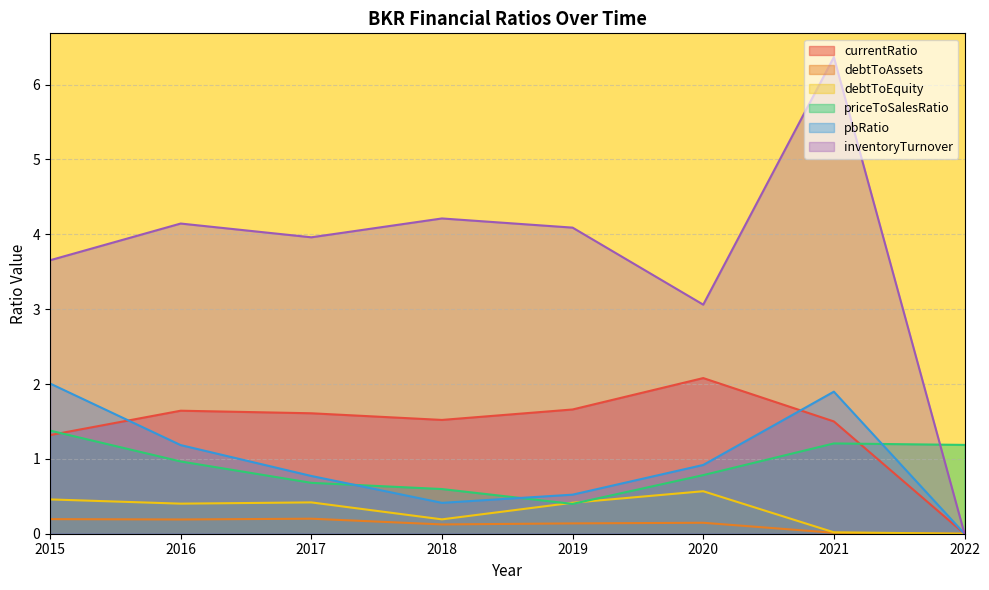

What is the average value of the currentRatio series?

1.4